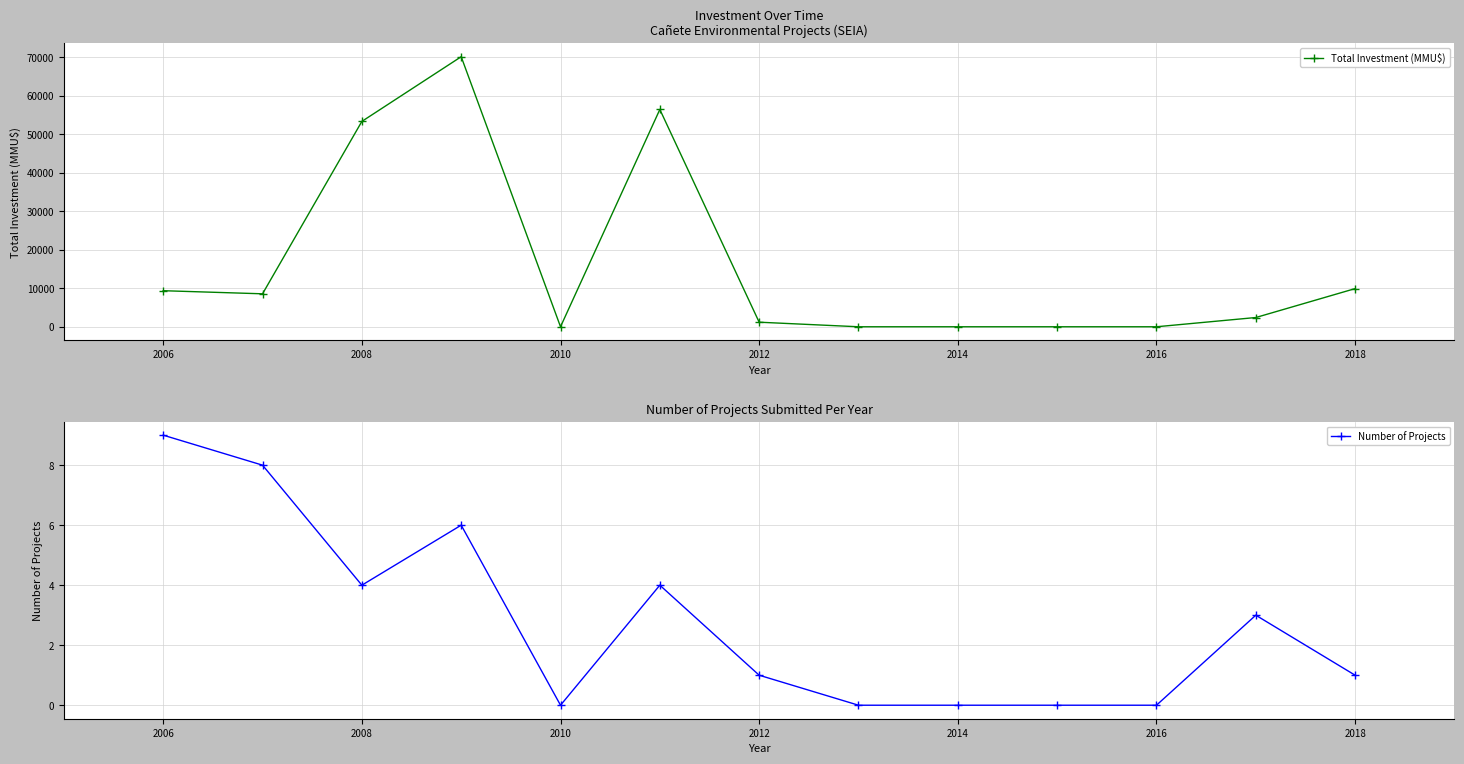

Which series has the largest range (max minus min)?

Total Investment (MMU$)